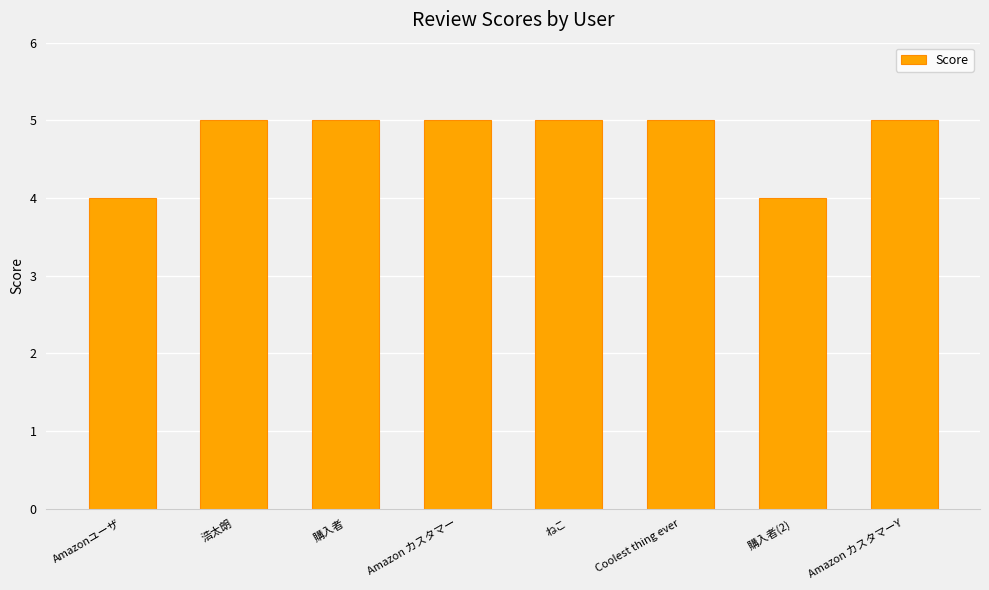

What is the value of the 1st bar from the left?

4